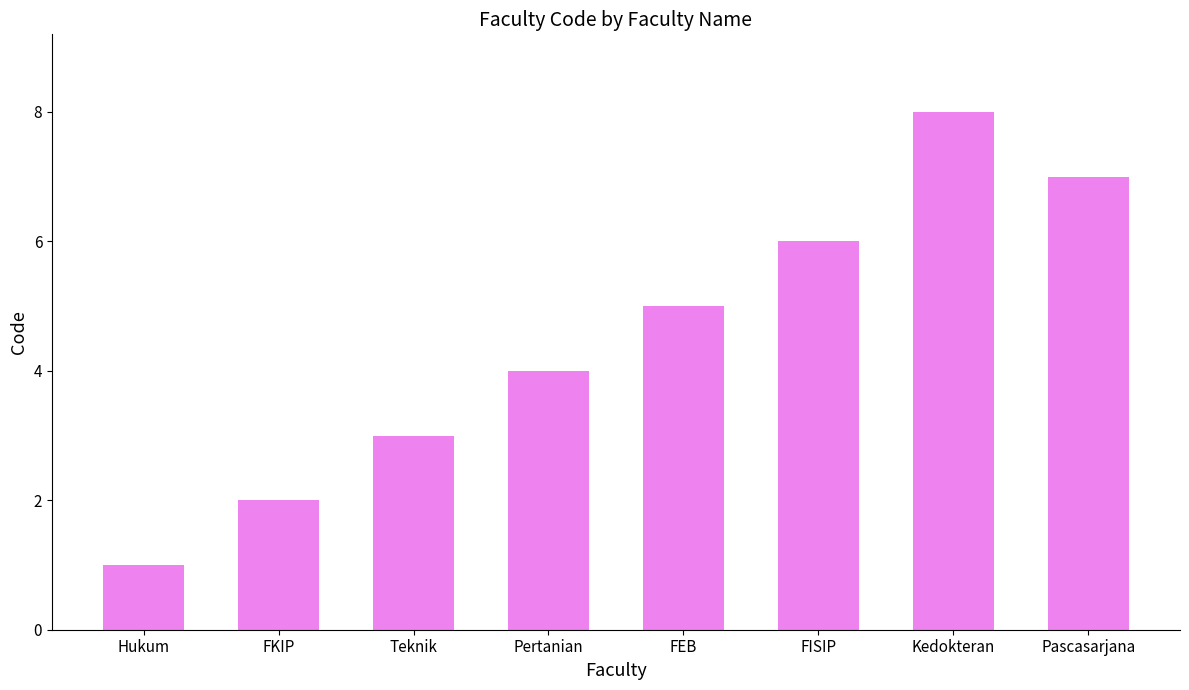

What is the difference between the maximum and minimum values?

7